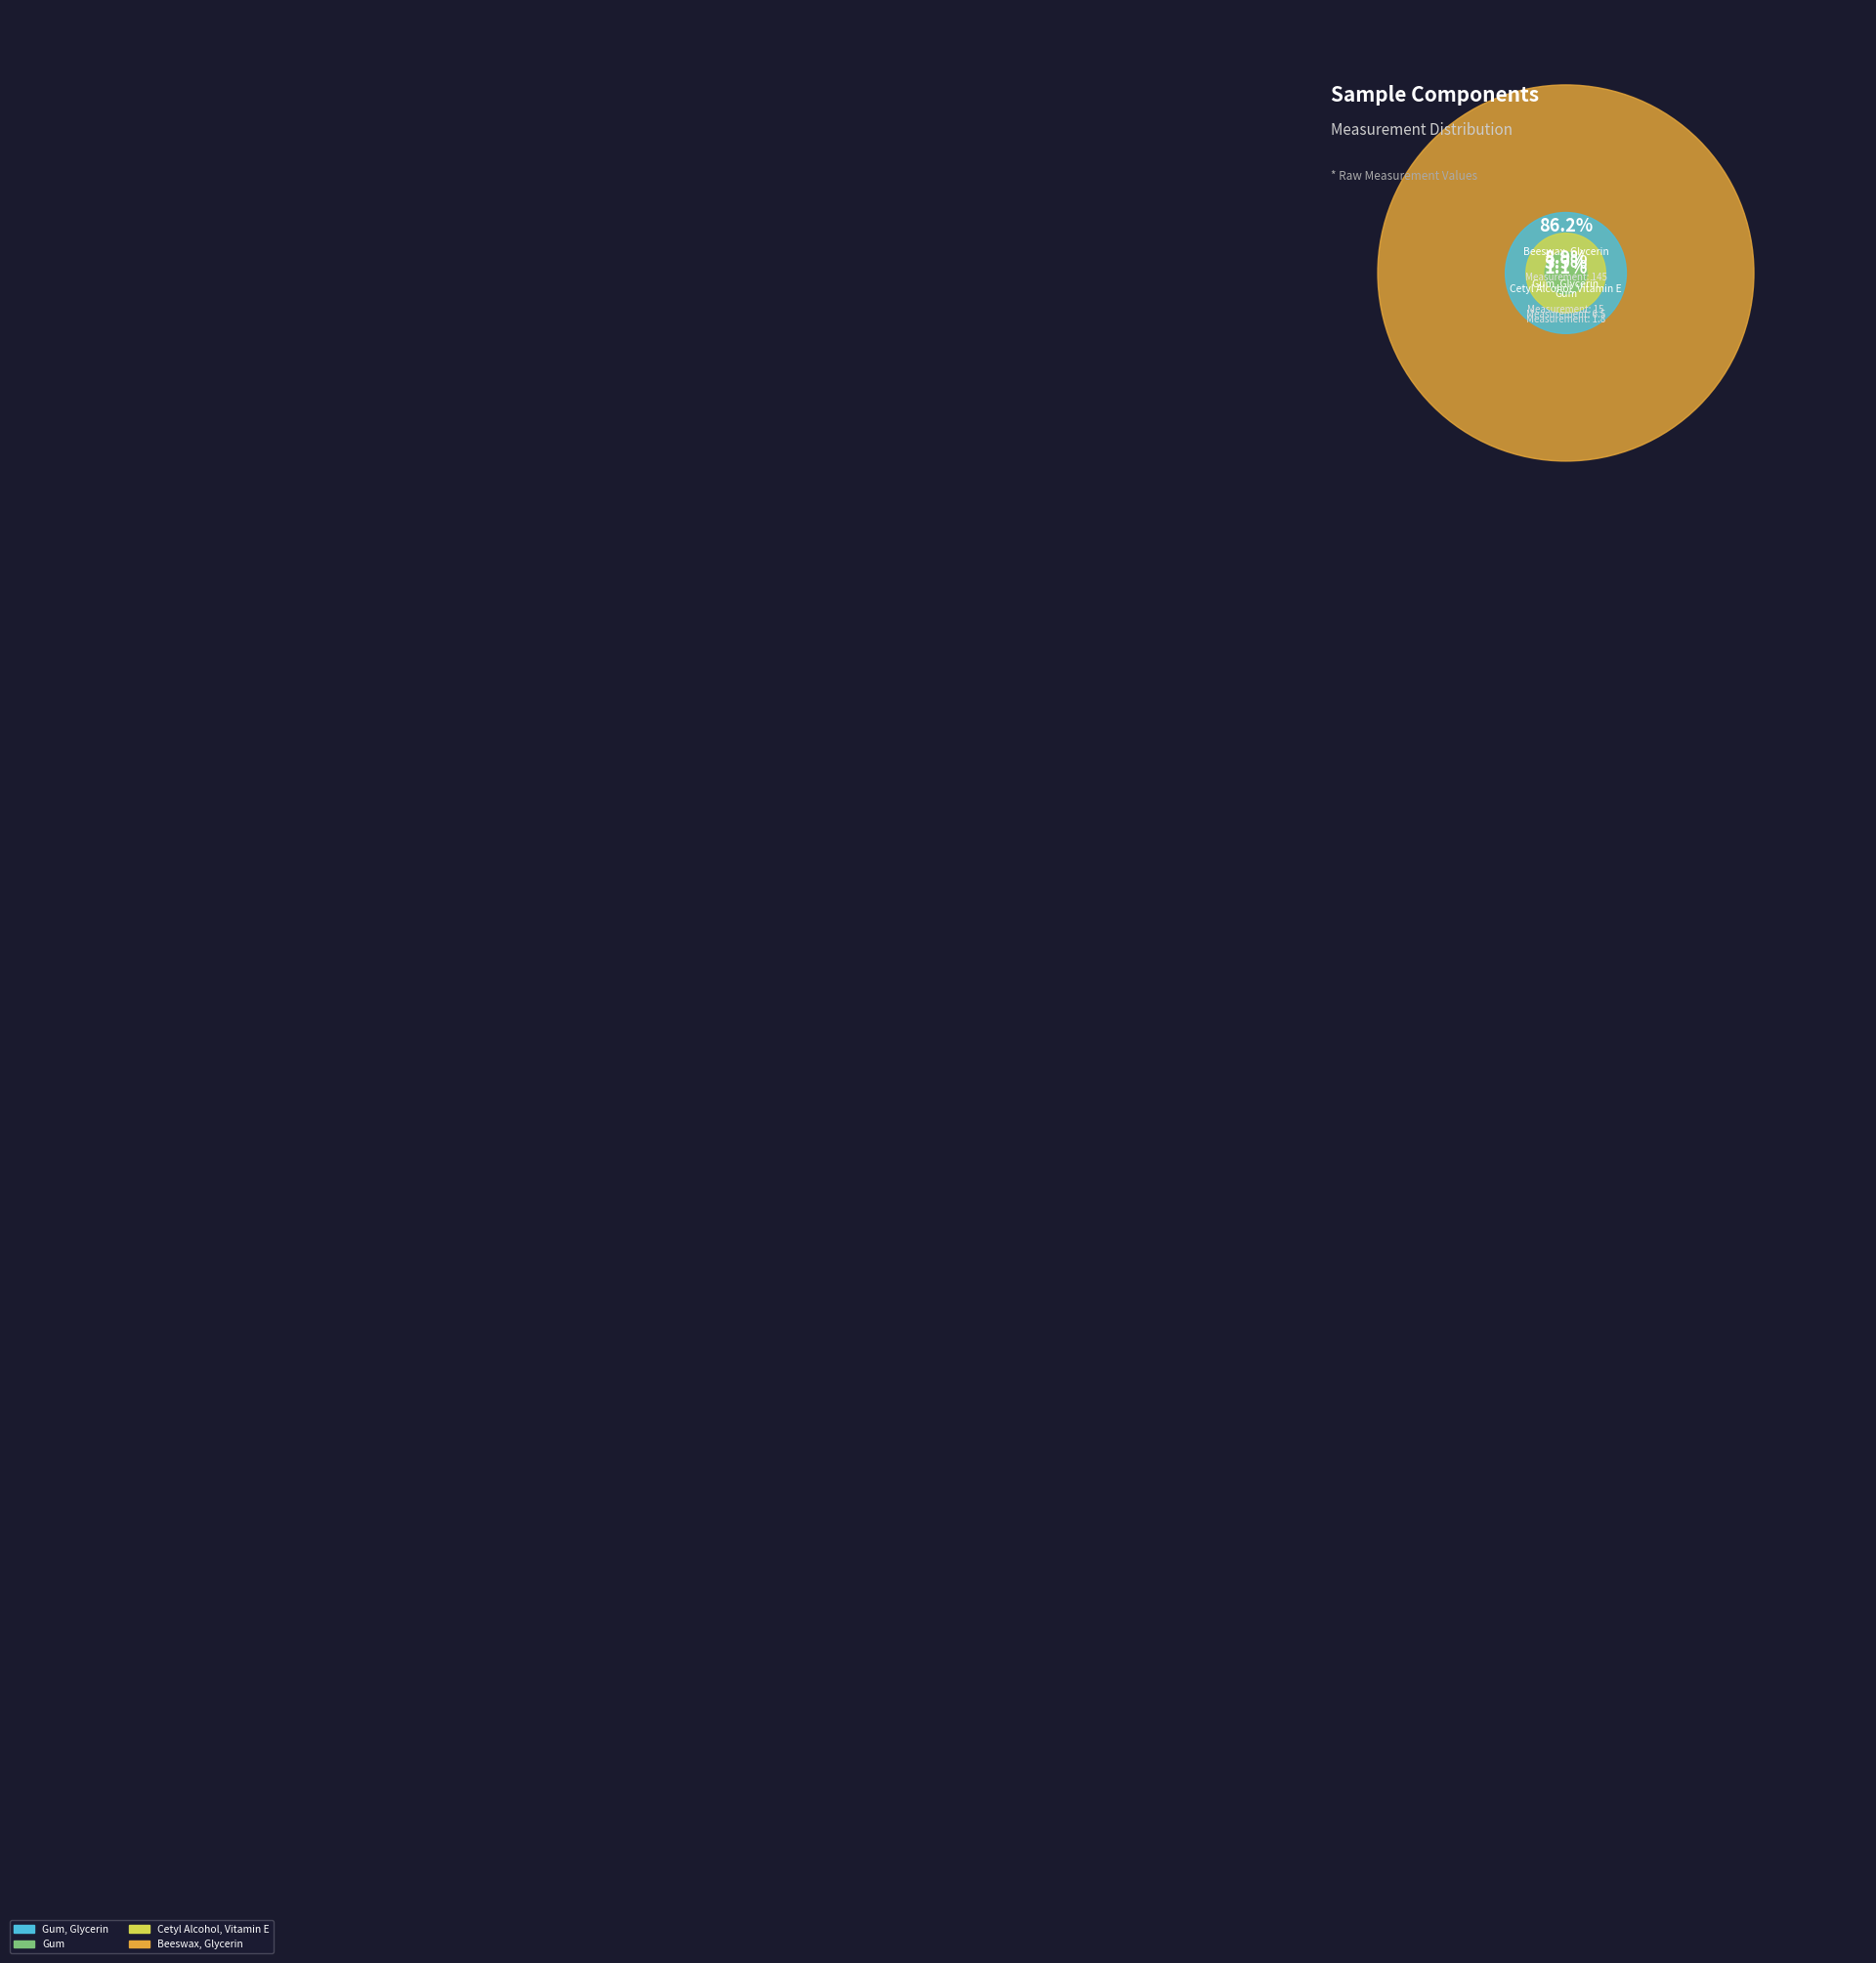

Which category has the smallest portion of the pie?

Gum